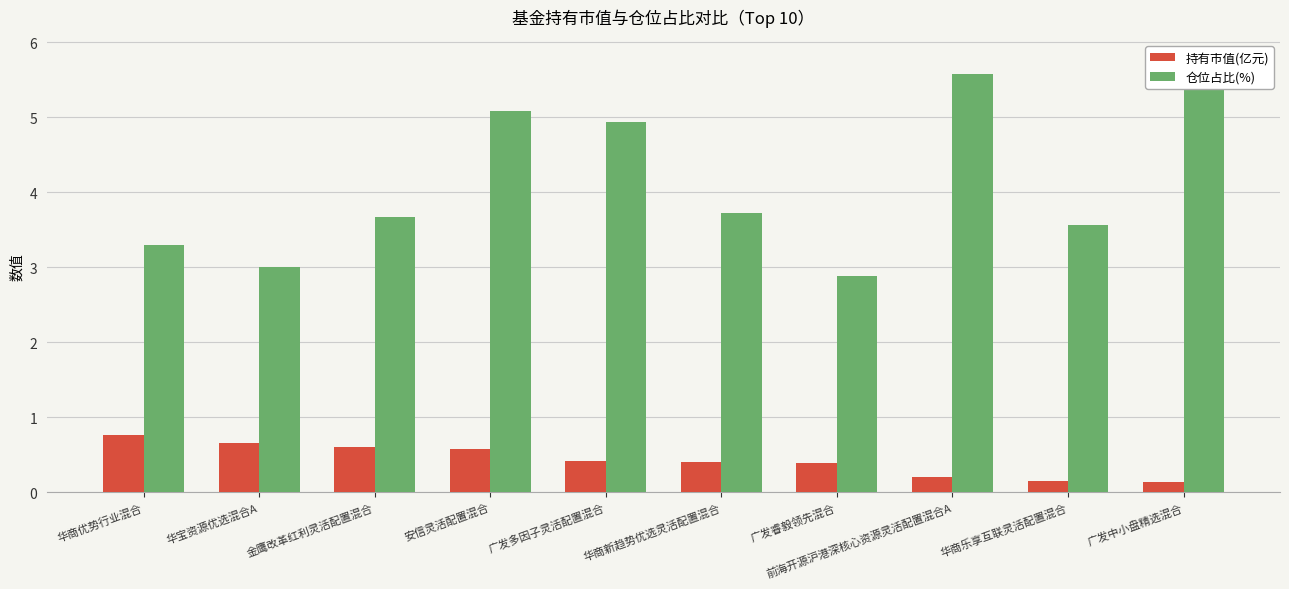

What is the difference between the highest and lowest values at 华商新趋势优选灵活配置混合?

3.3